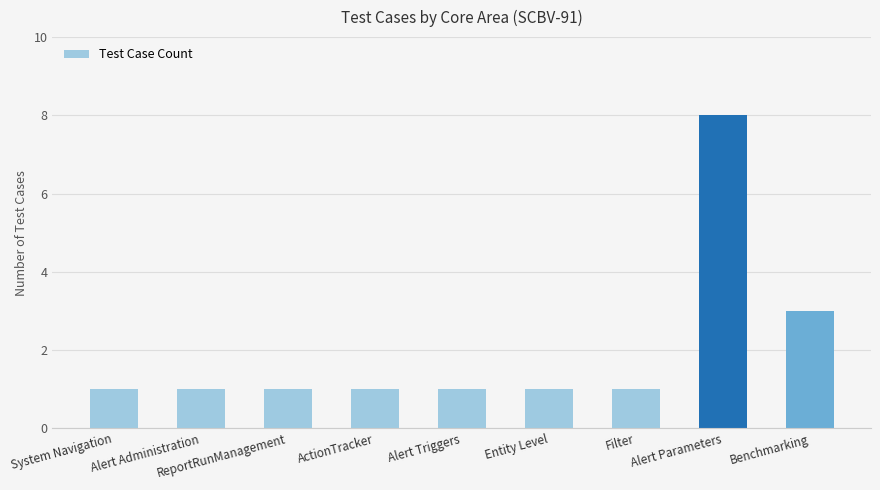

What is the maximum value shown in the chart?

8